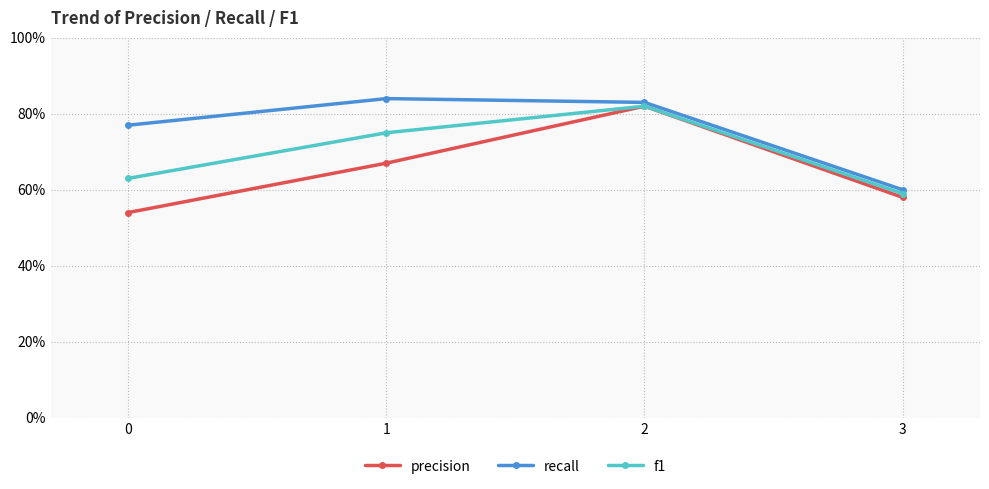

At which category does f1 reach its first local peak?

2